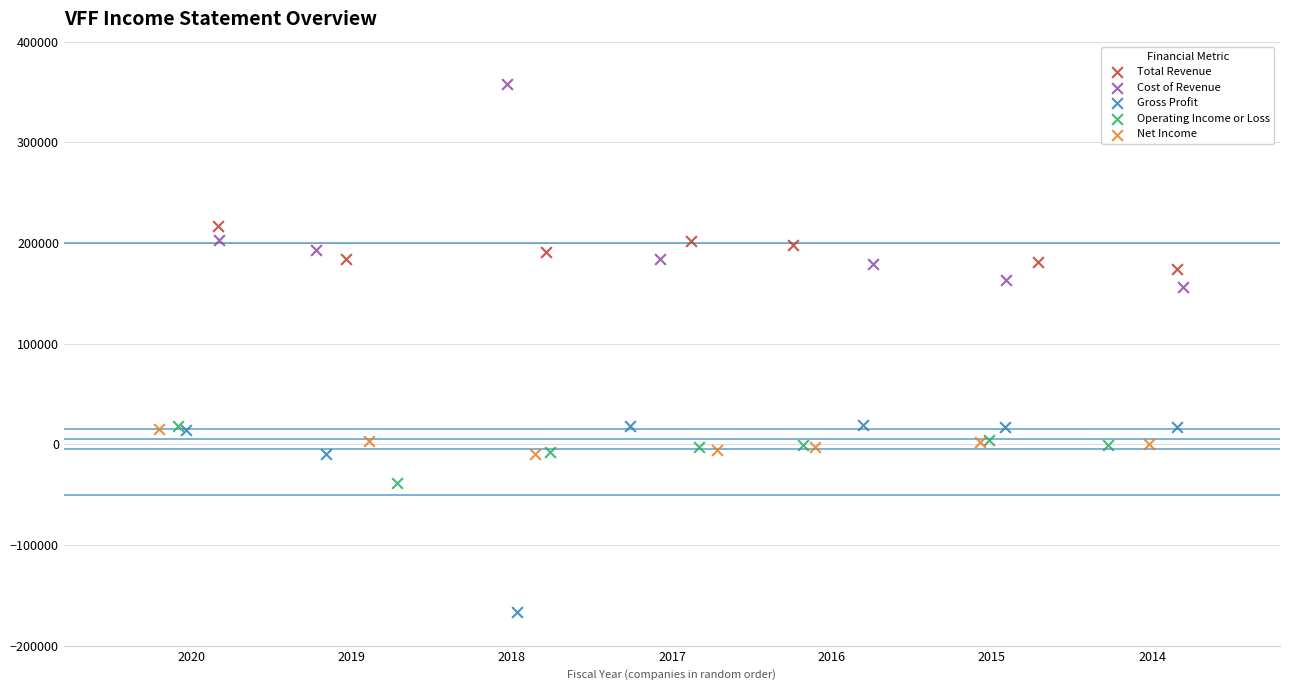

What are all the series names shown in the legend?

Total Revenue, Cost of Revenue, Gross Profit, Operating Income or Loss, Net Income